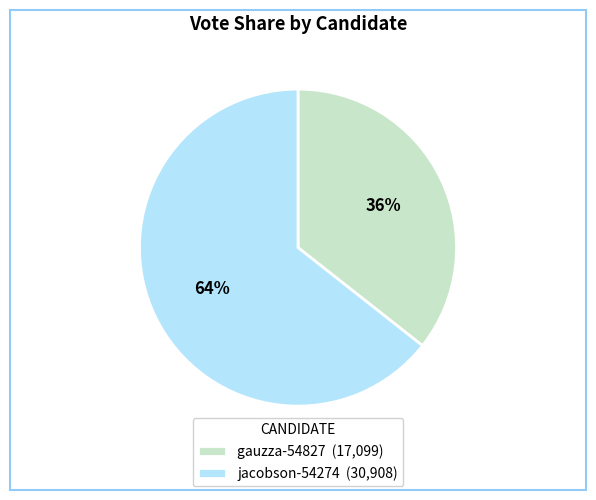

To the nearest percent, what percentage of the pie is gauzza-54827?

36%